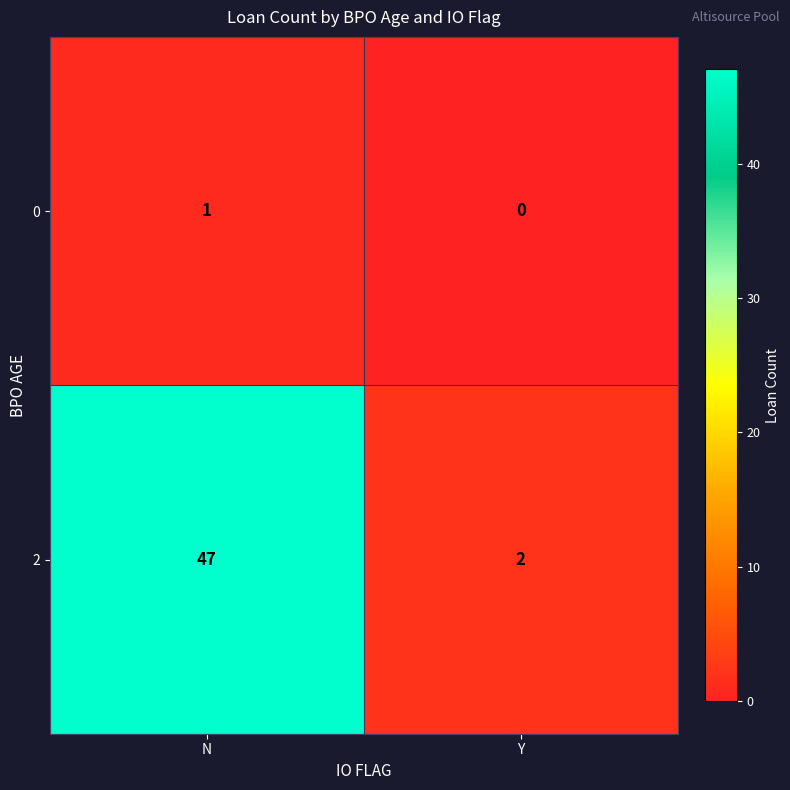

What is the difference between the maximum and minimum values in the 2 series?

45